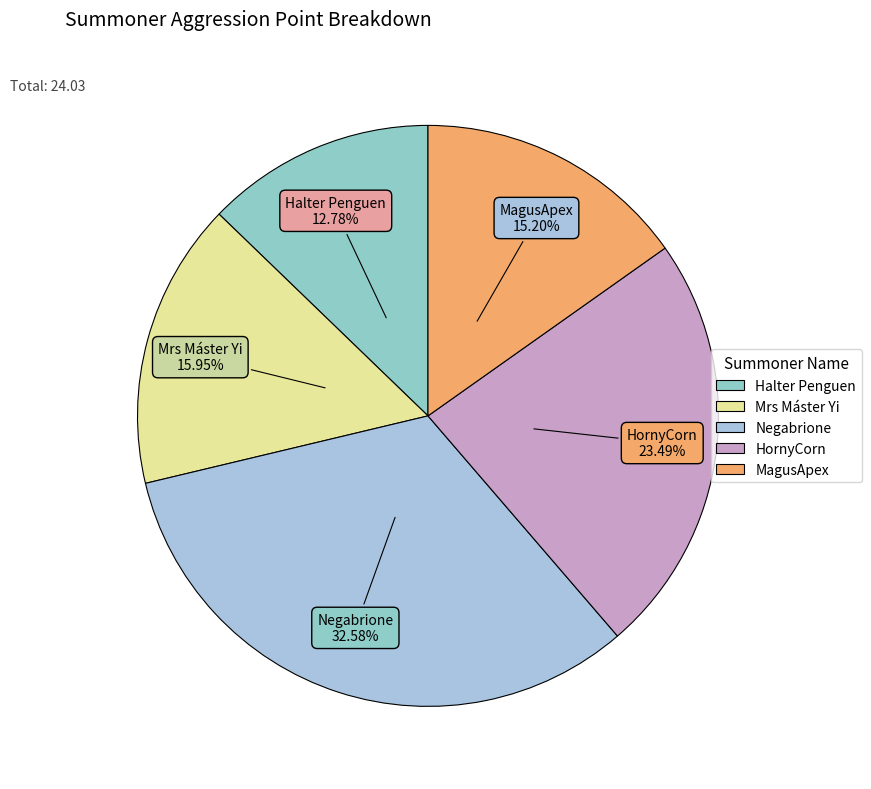

What is the total percentage of Negabrione and Mrs Máster Yi?

48.5%